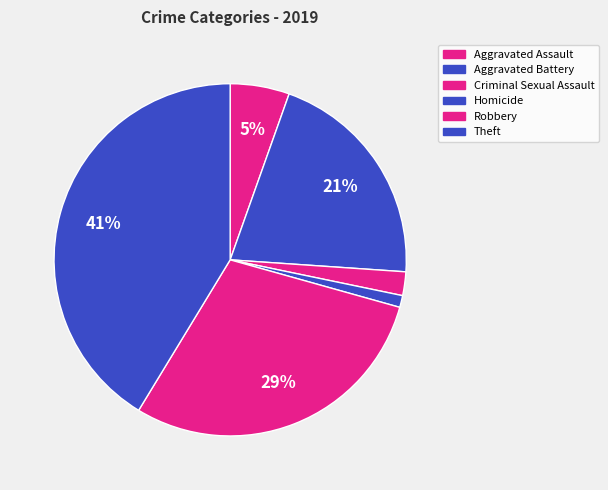

Is it true that Theft is 50% of the pie?

False